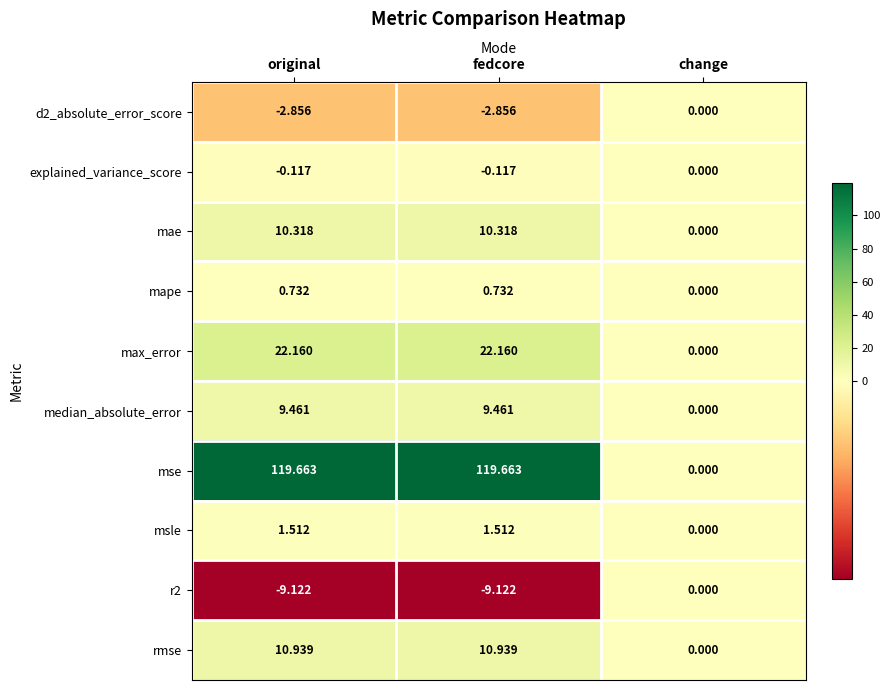

Which category has the lowest value in the max_error series?

change